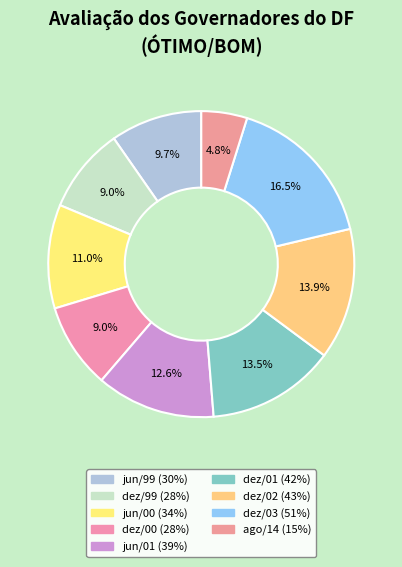

Do jun/01 and jun/00 together represent more than half of the pie?

No